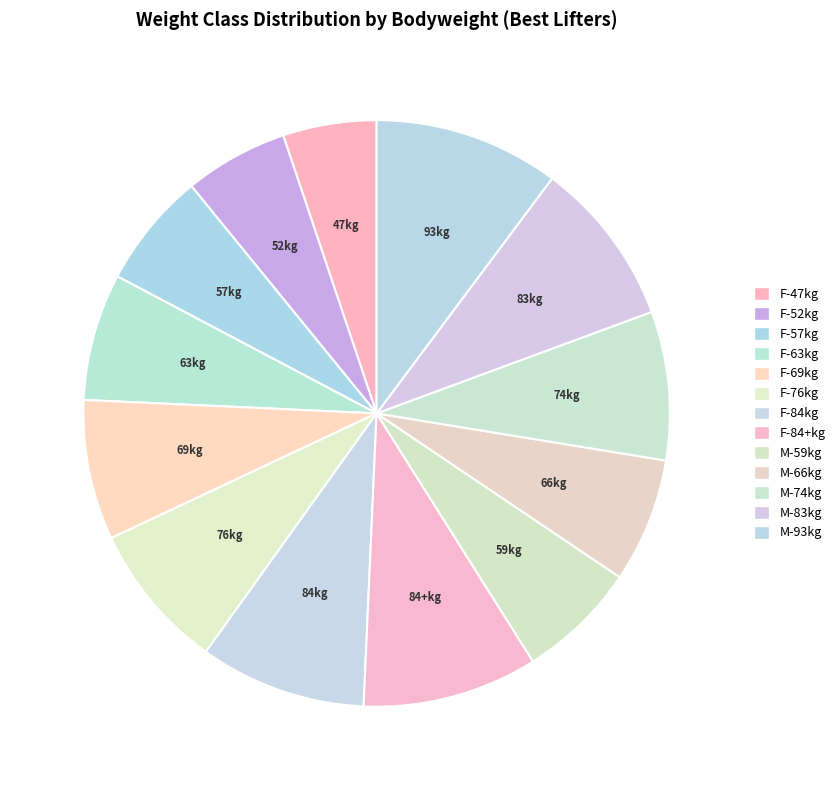

Is there any slice that represents more than half of the pie?

No